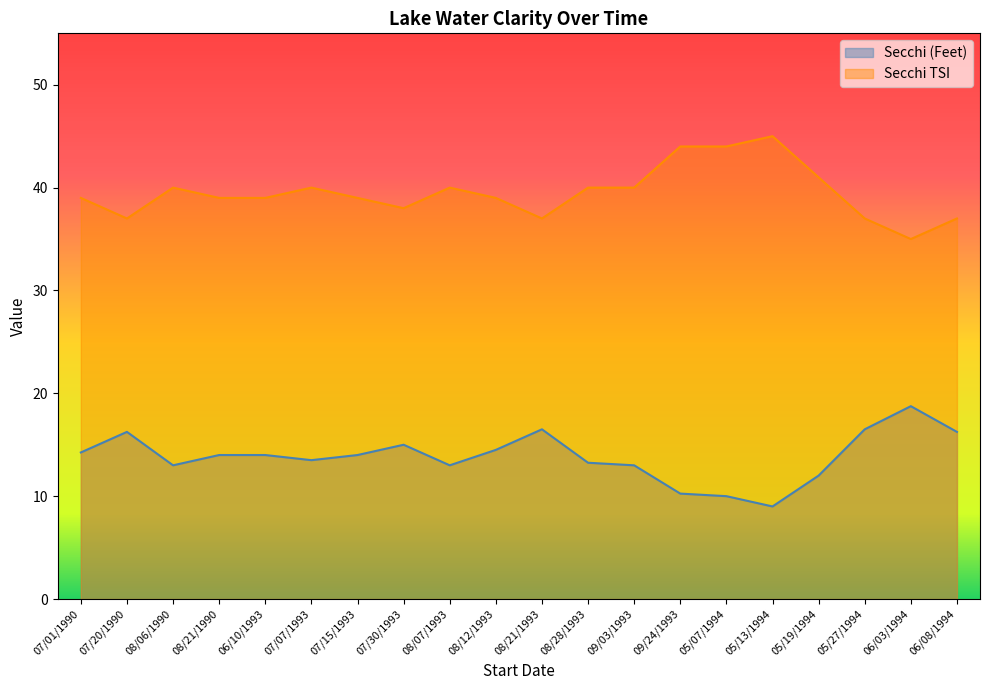

How many Secchi TSI values are between 38 and 40?

11